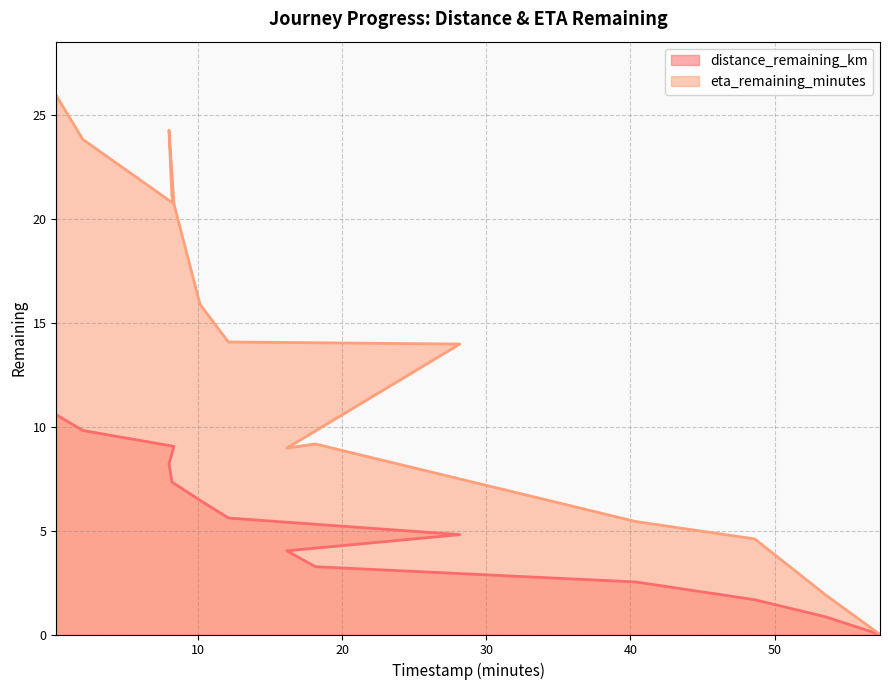

Reading left to right, extract all data points from this chart.

distance_remaining_km: 0.17=10.6	2.01=9.8	8.33=9.1	7.99=8.2	8.19=7.3	10.14=6.5	12.11=5.6	28.16=4.8	16.16=4.0	18.14=3.3	40.35=2.5	48.62=1.7	53.51=0.9	57.31=0.0
eta_remaining_minutes: 0.17=25.9	2.01=23.8	8.33=20.7	7.99=24.3	8.19=21.1	10.14=15.9	12.11=14.1	28.16=14.0	16.16=9.0	18.14=9.2	40.35=5.4	48.62=4.6	53.51=1.9	57.31=0.0